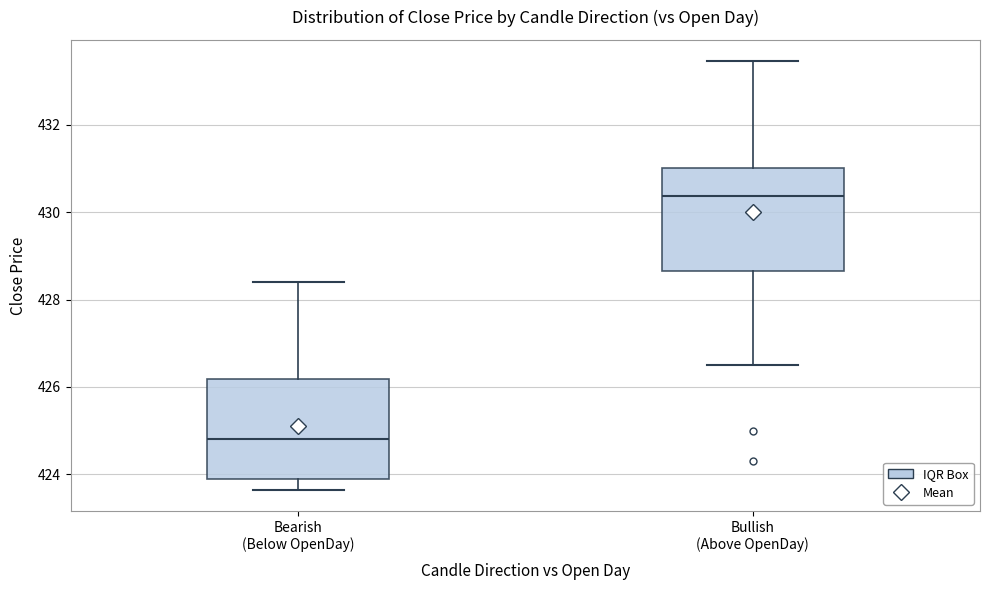

Where is the lower edge of the box for Bearish (Below OpenDay) on the y-axis? The values are not printed on the chart, so give them approximately, as read against the axis.

424.0